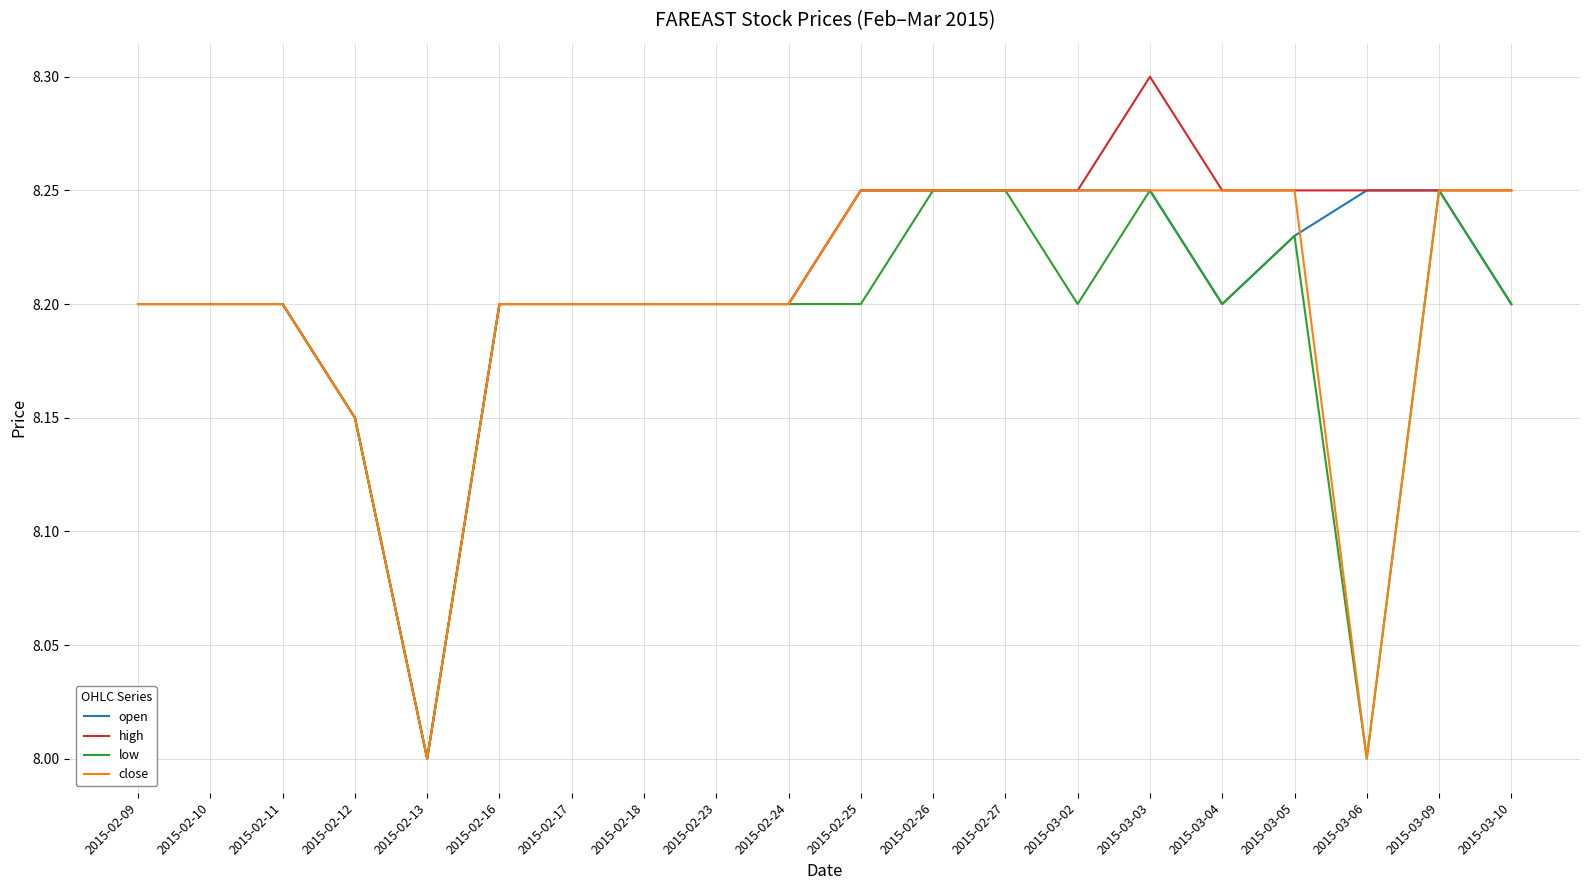

The low series shows 5.5 at 2015-03-02. True or false?

False